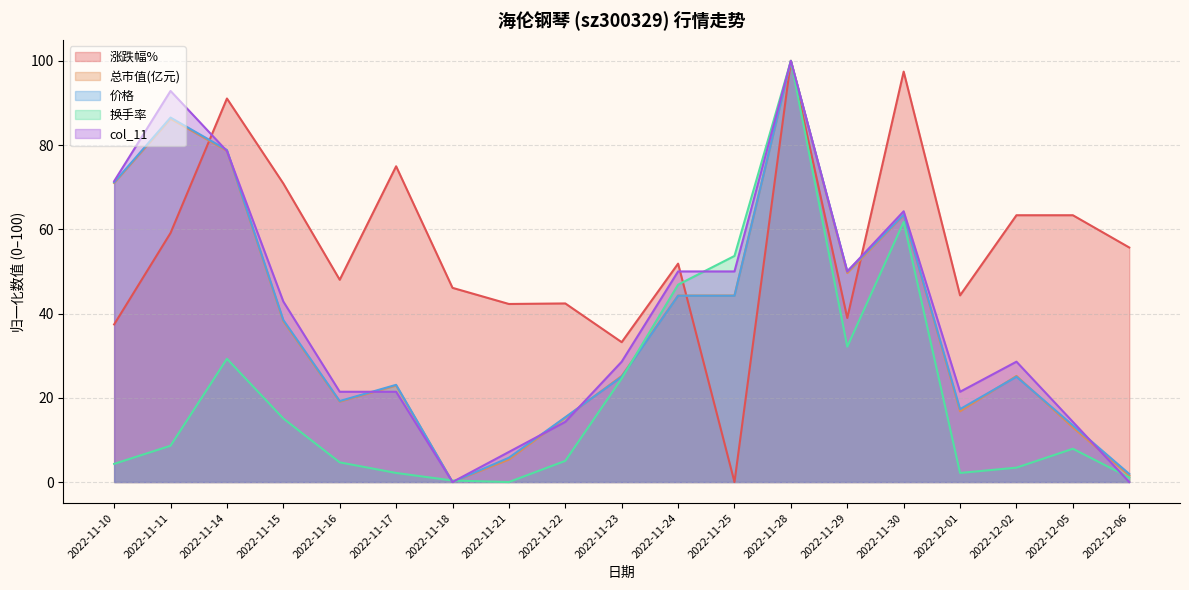

What is the average value of the 涨跌幅% series?

55.8